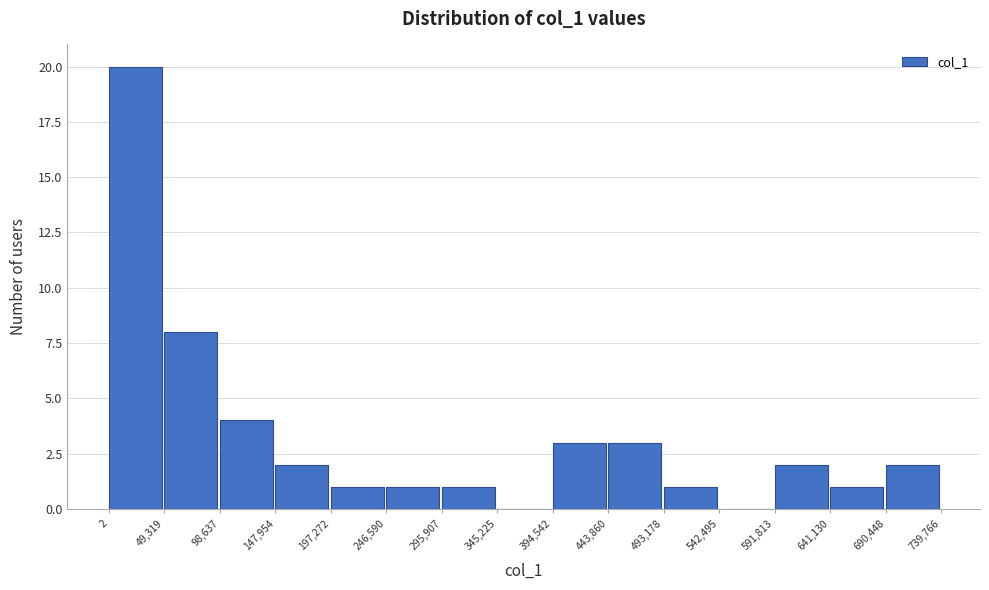

Over which range of the x-axis is the bar tallest?

2 to 49,319